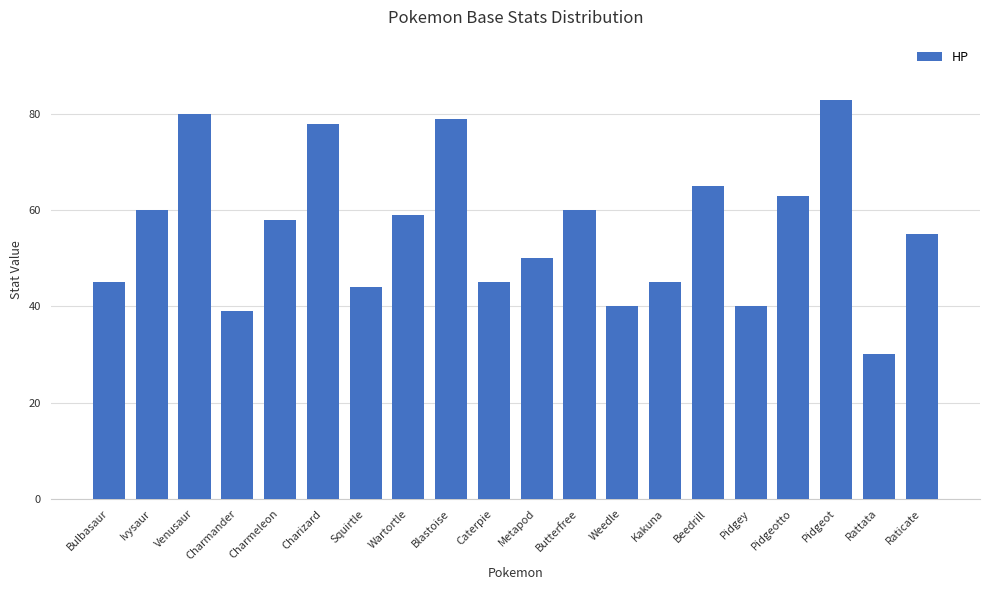

Reading left to right, extract all data points from this chart.

Bulbasaur=45	Ivysaur=60	Venusaur=80	Charmander=39	Charmeleon=58	Charizard=78	Squirtle=44	Wartortle=59	Blastoise=79	Caterpie=45	Metapod=50	Butterfree=60	Weedle=40	Kakuna=45	Beedrill=65	Pidgey=40	Pidgeotto=63	Pidgeot=83	Rattata=30	Raticate=55